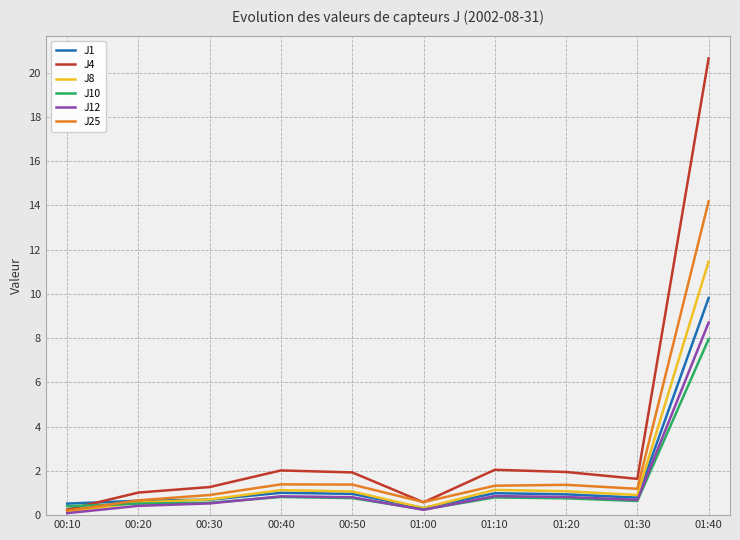

What position from the right is 01:20?

3